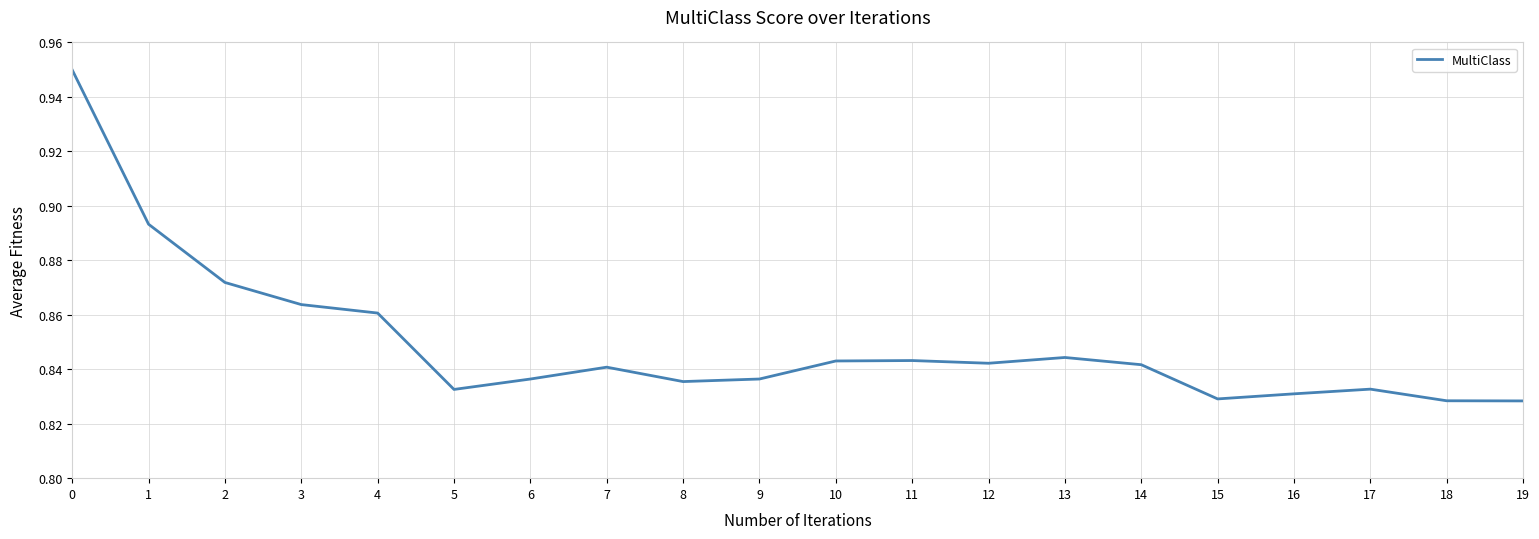

The chart shows a value of 1.2 at 12. True or false?

False